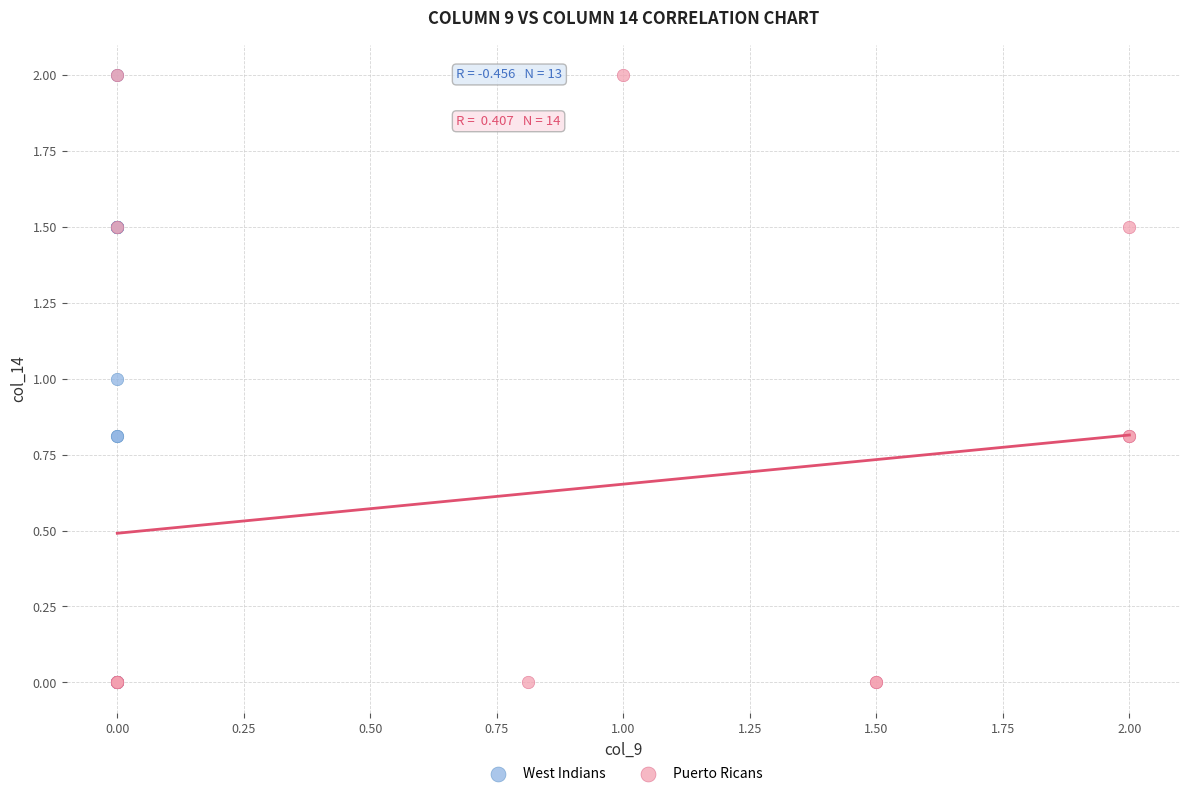

What are all the series names shown in the legend?

West Indians, Puerto Ricans